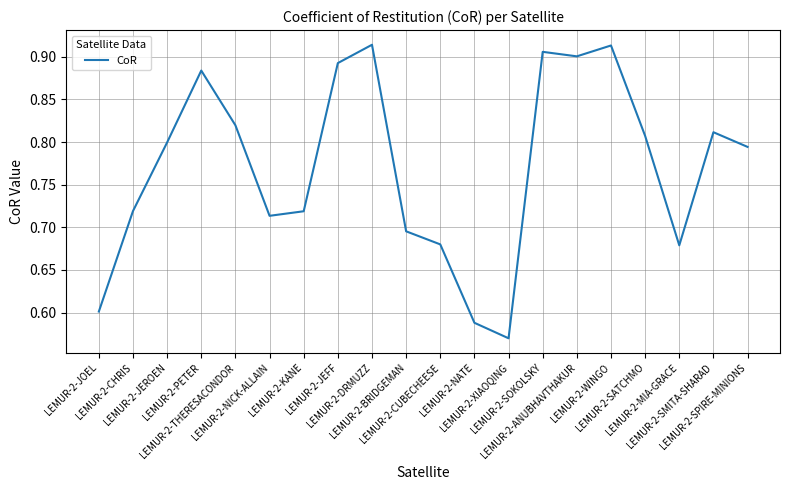

How many series are shown in this chart?

1